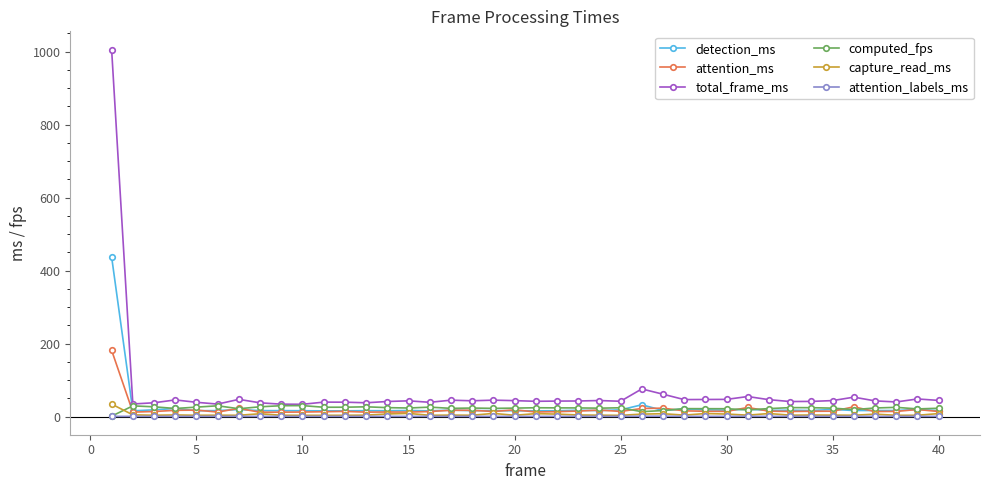

What is the maximum value for capture_read_ms?

34.0